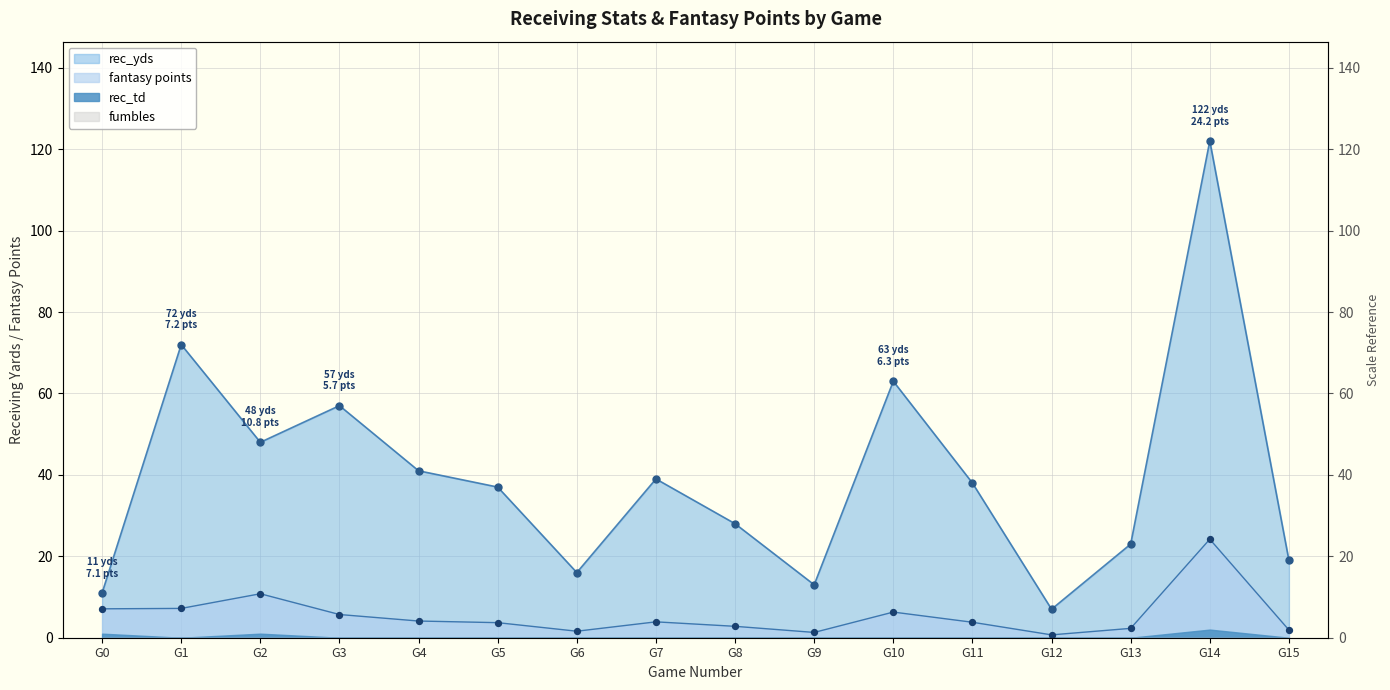

At which category is the sum across all series the highest?

G14